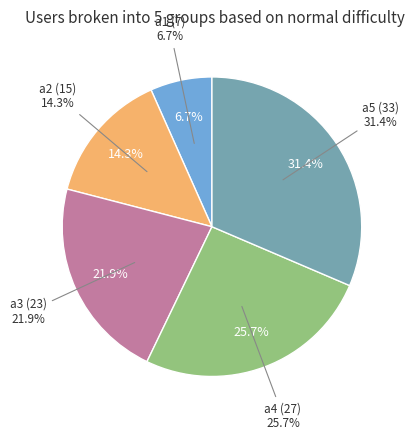

To the nearest percent, what is the difference between the largest and smallest slice percentages?

25%